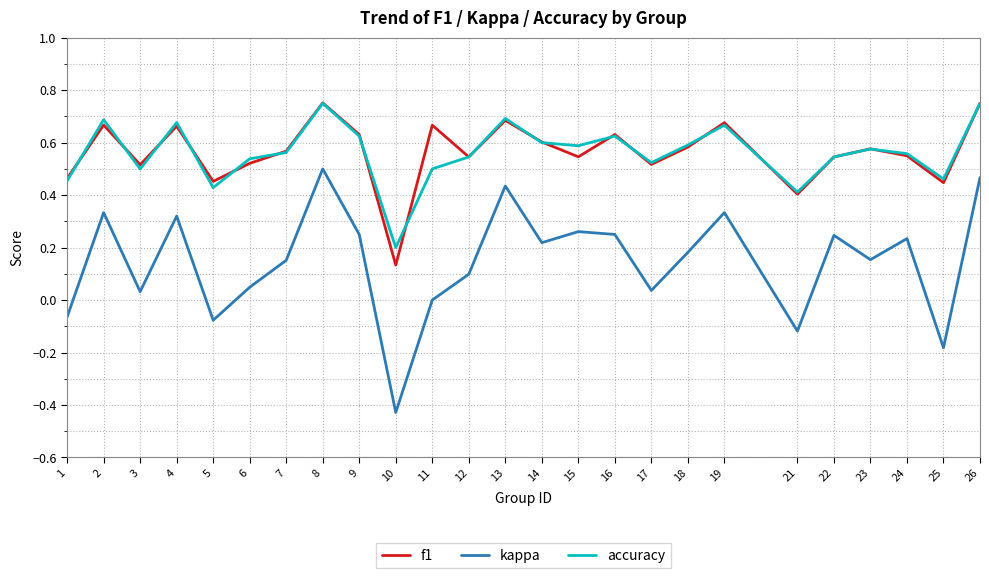

True or false: kappa and accuracy intersect in this chart.

False